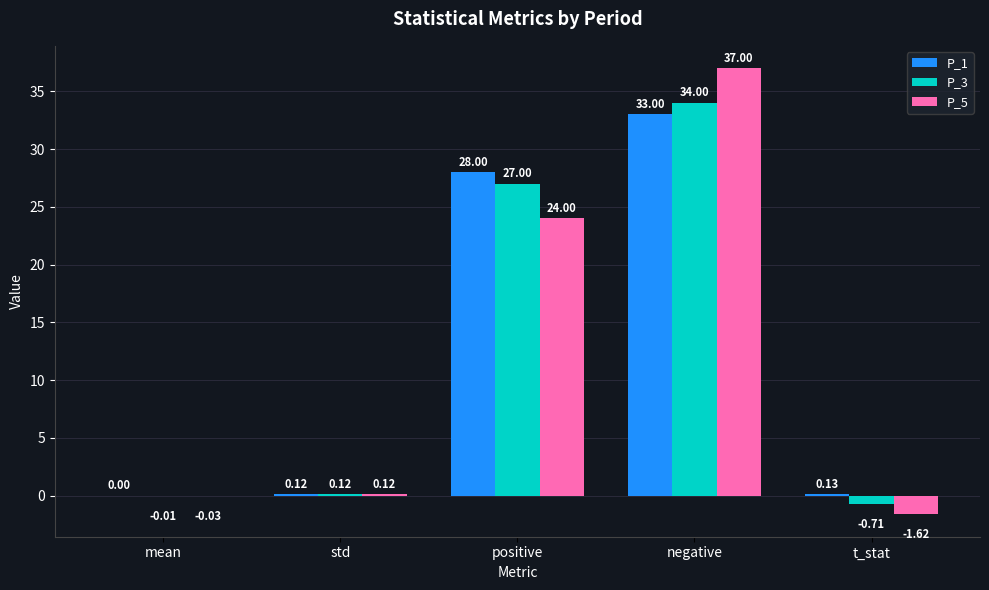

How many categories are shown in the chart?

5